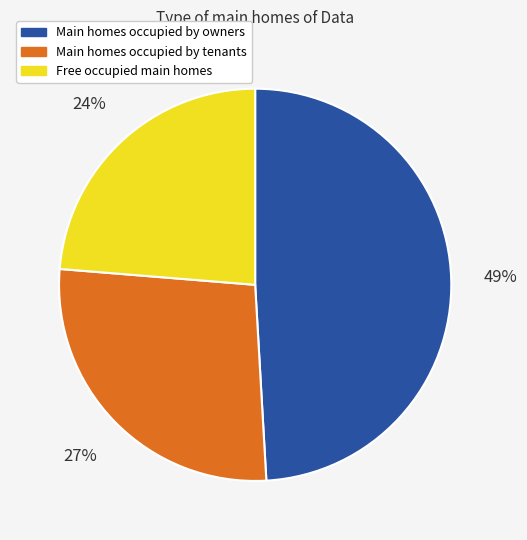

Is the sum of Free occupied main homes and Main homes occupied by tenants greater than half?

Yes